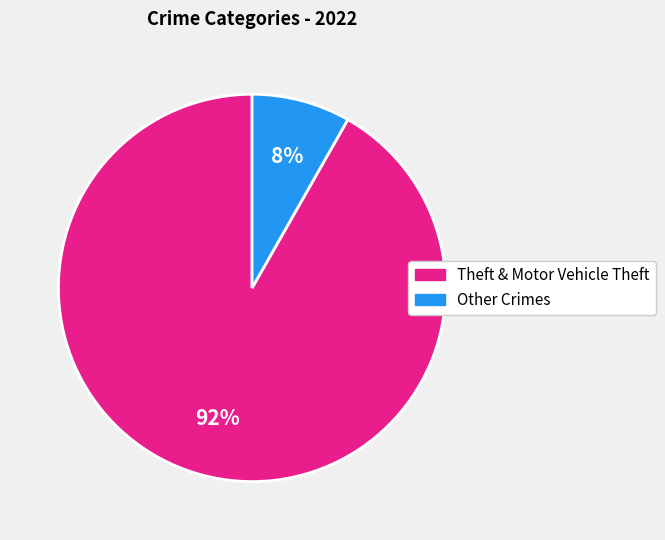

Does any single category account for the majority?

Yes